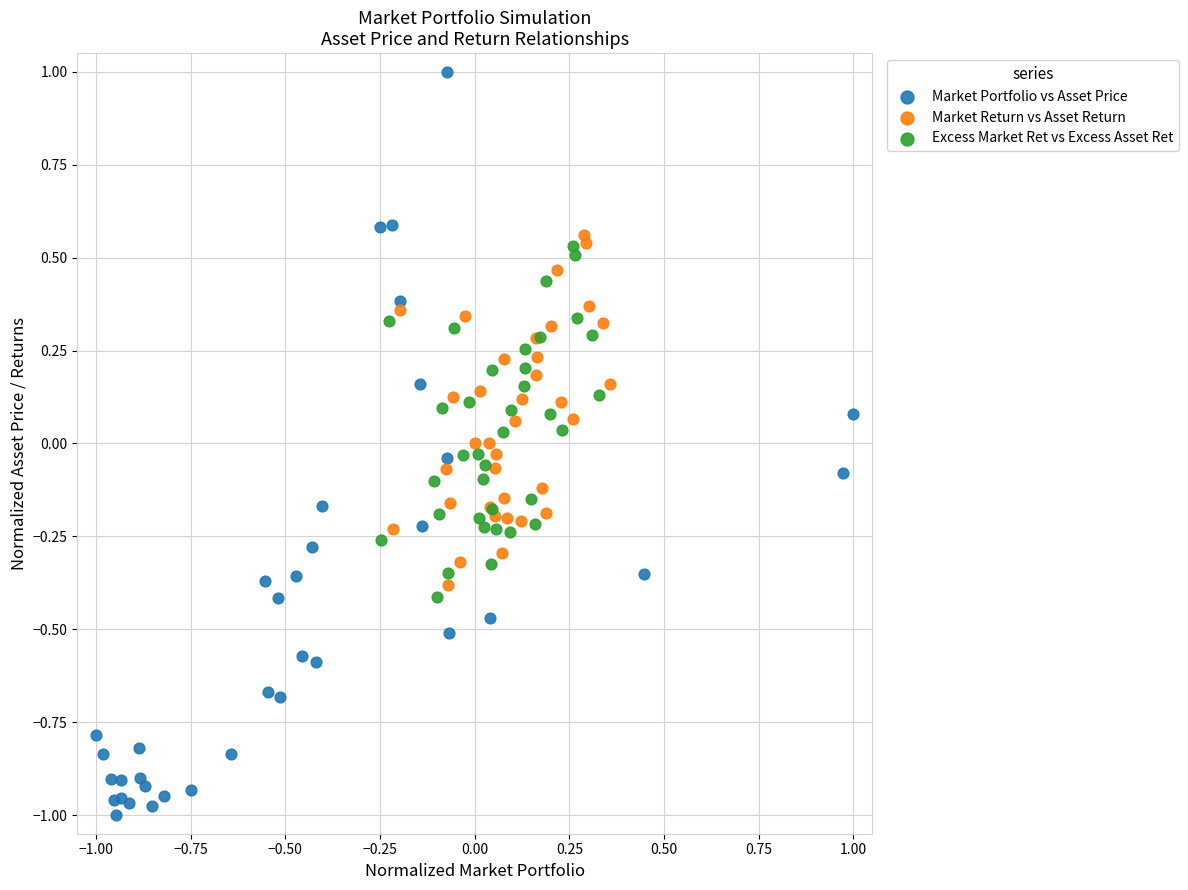

Which series contains the lowest Y value?

Market Portfolio vs Asset Price